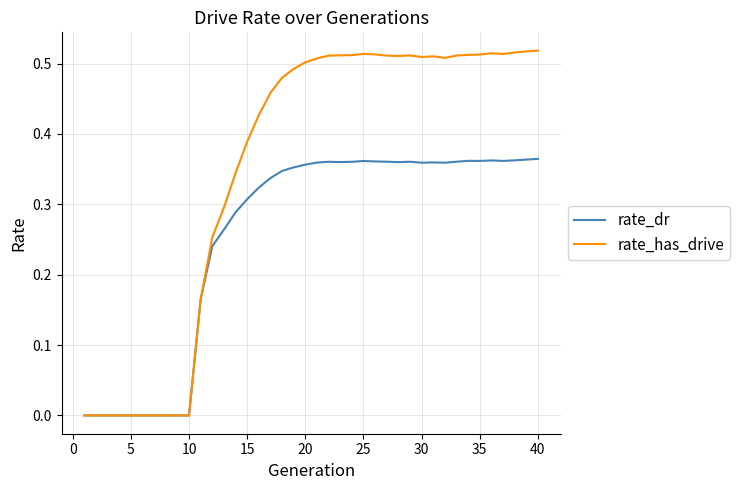

Which series has the widest spread of values?

rate_has_drive